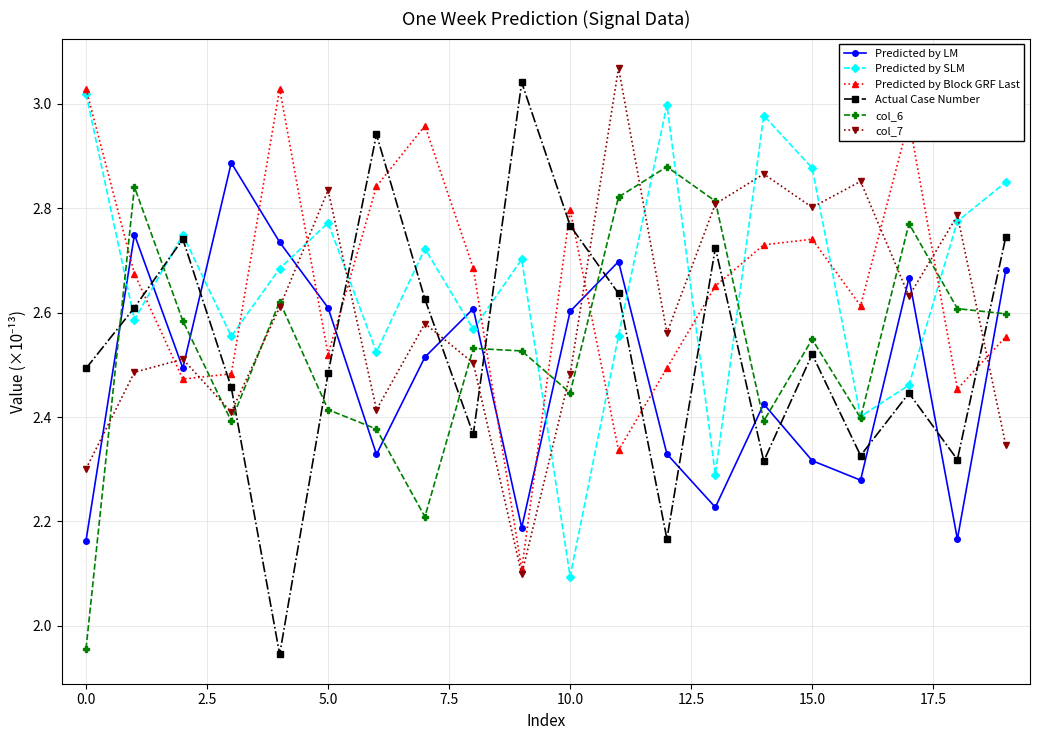

What is the lowest value of the col_7 series?

2.1